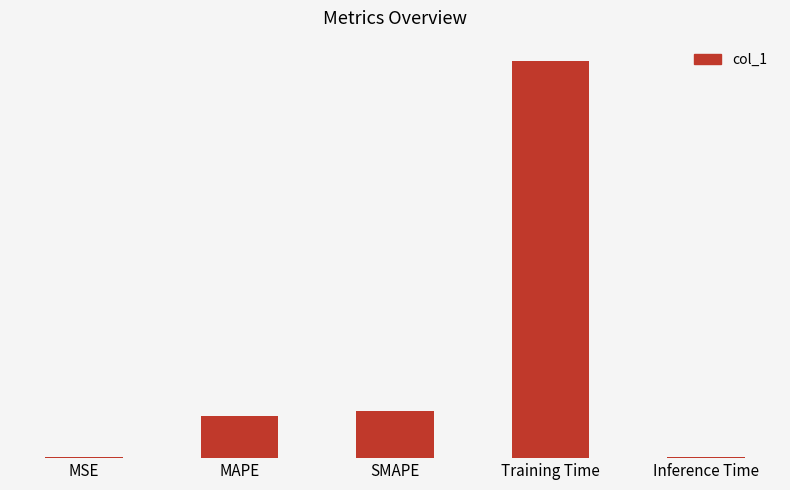

What position from the right is SMAPE?

3